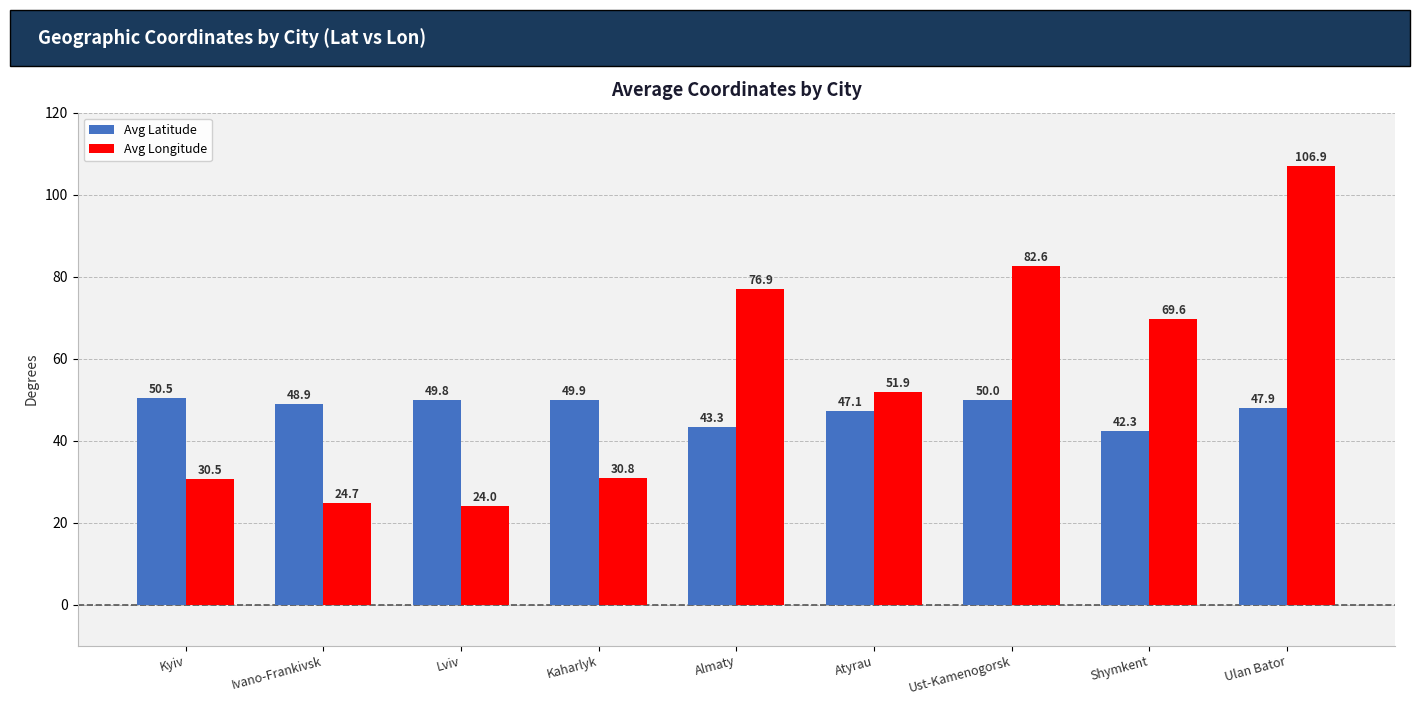

What are all the series names shown in the legend?

Avg Latitude, Avg Longitude